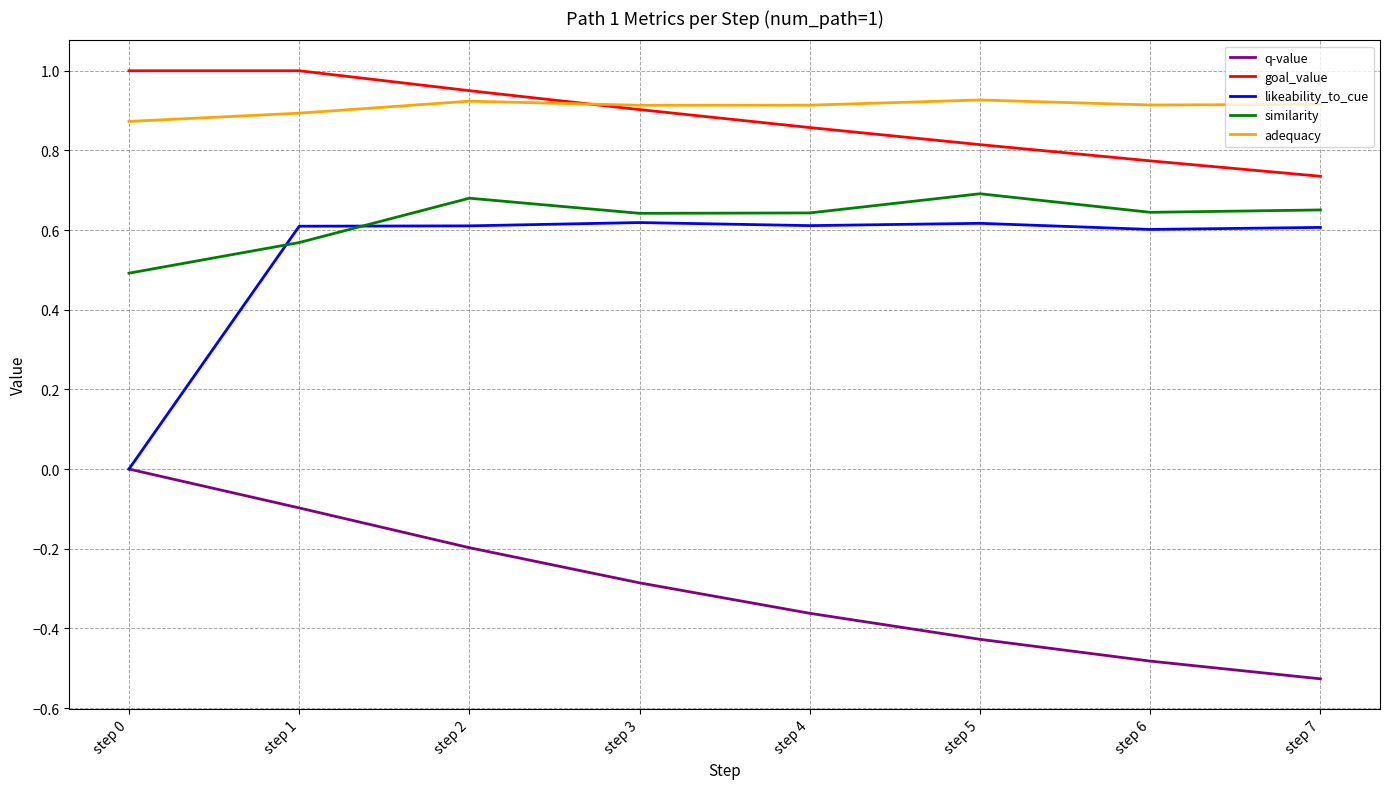

Is the value of similarity at step 4 greater than the value of goal_value at step 0?

No